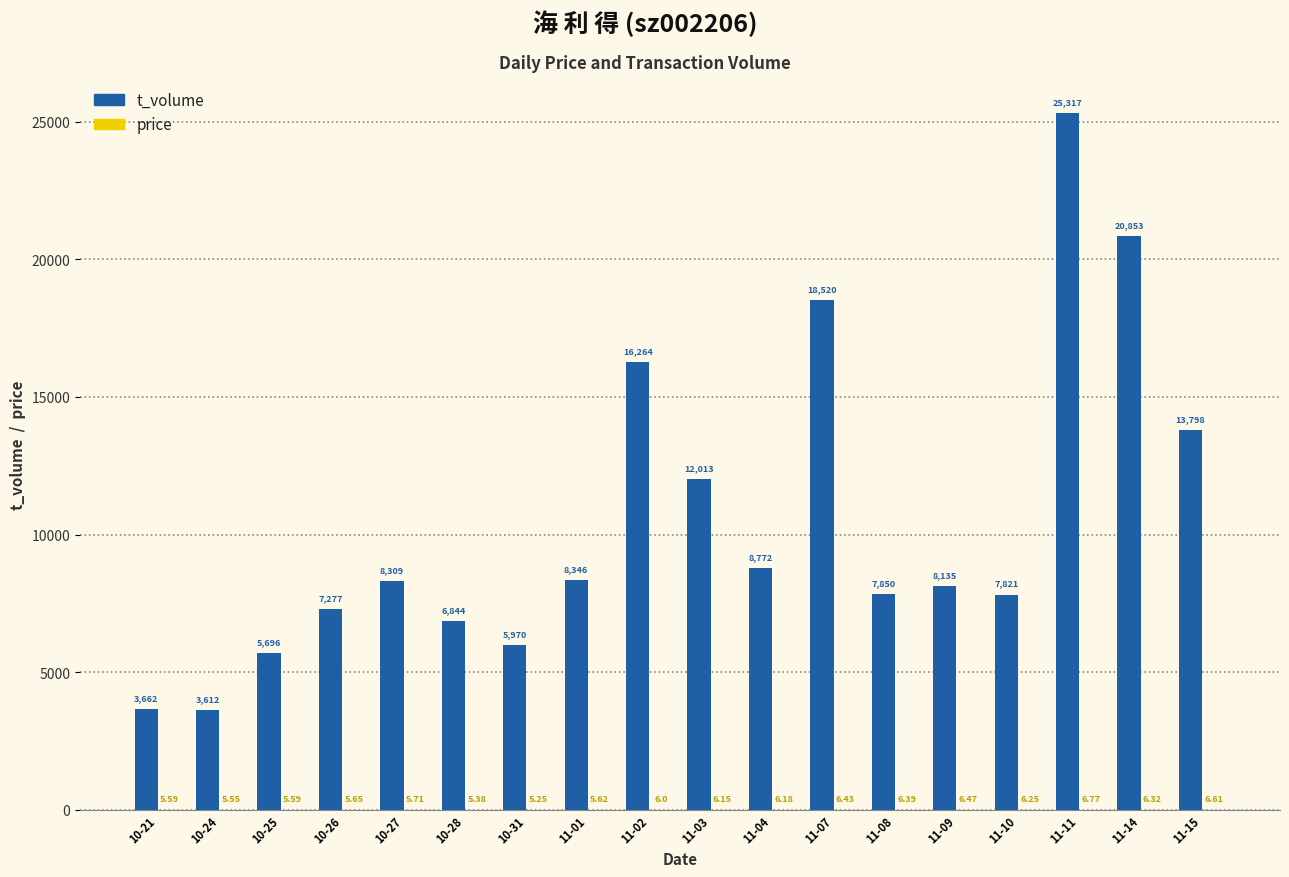

Which series has the largest total across all categories?

t_volume